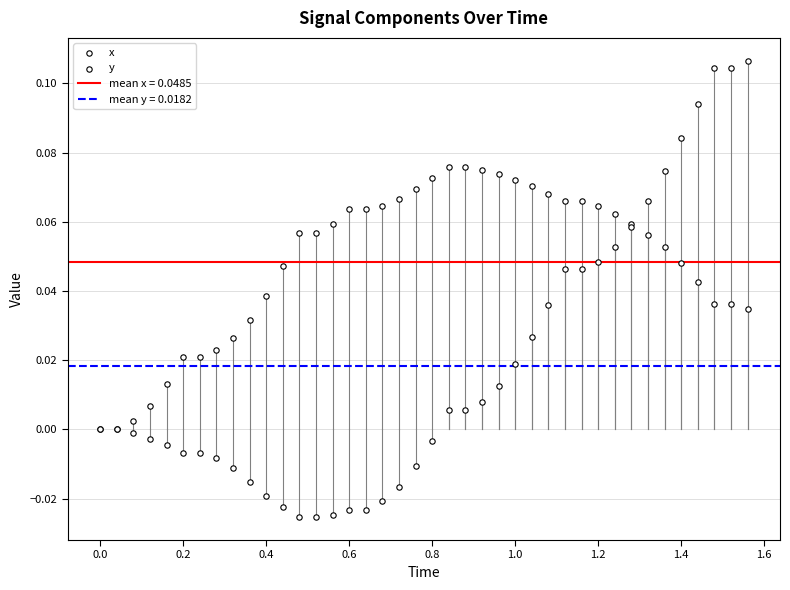

Which series reaches the maximum Y coordinate?

y